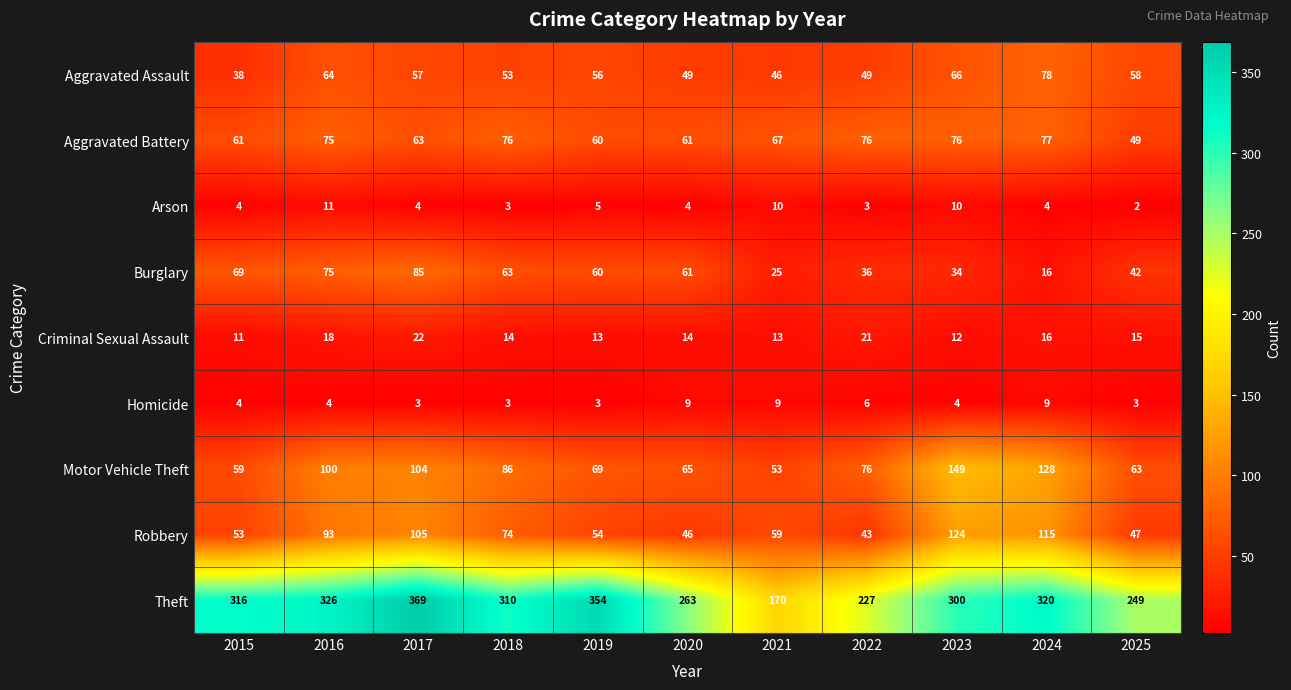

Which series changed the most between 2019 and 2025?

Theft